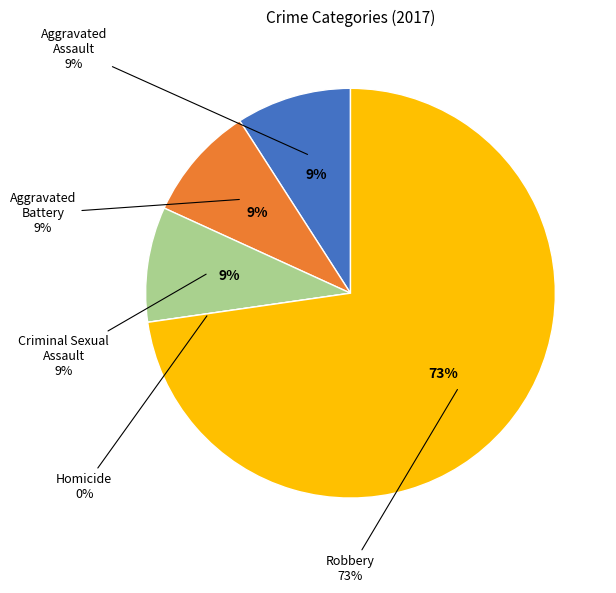

Which slice is the largest?

Robbery